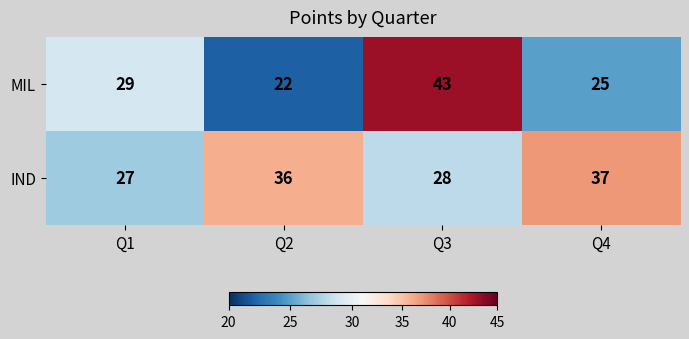

What is the maximum value shown in the chart?

43